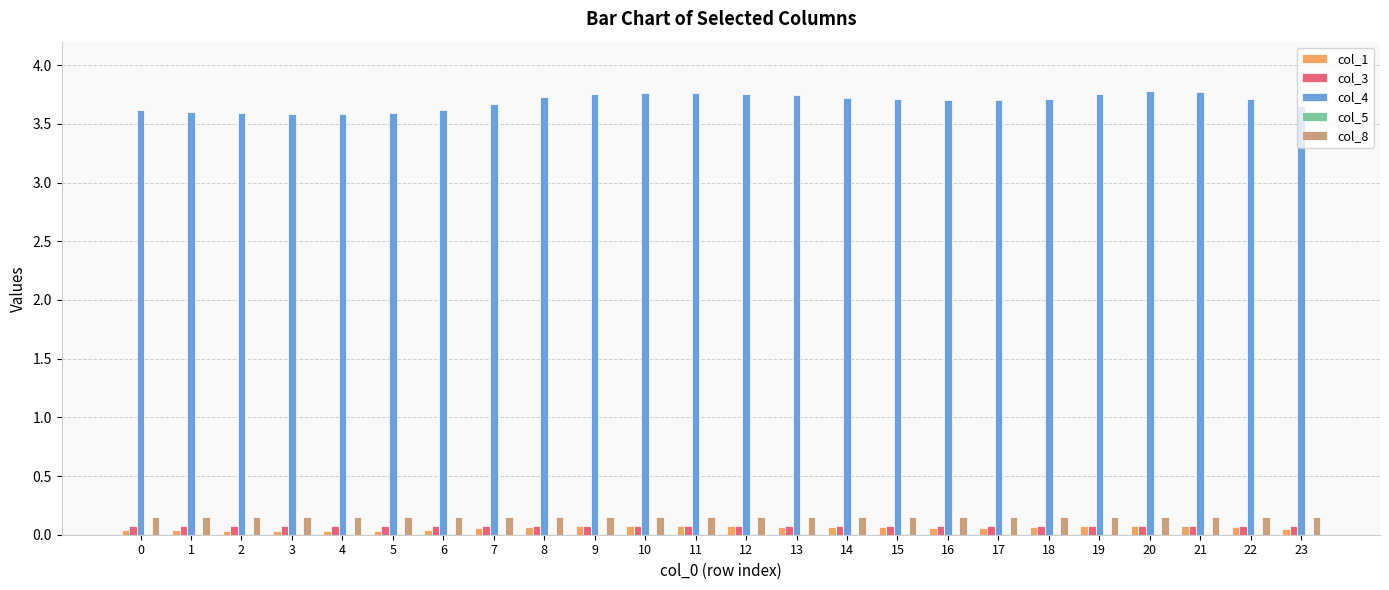

Which series has the largest total across all categories?

col_4